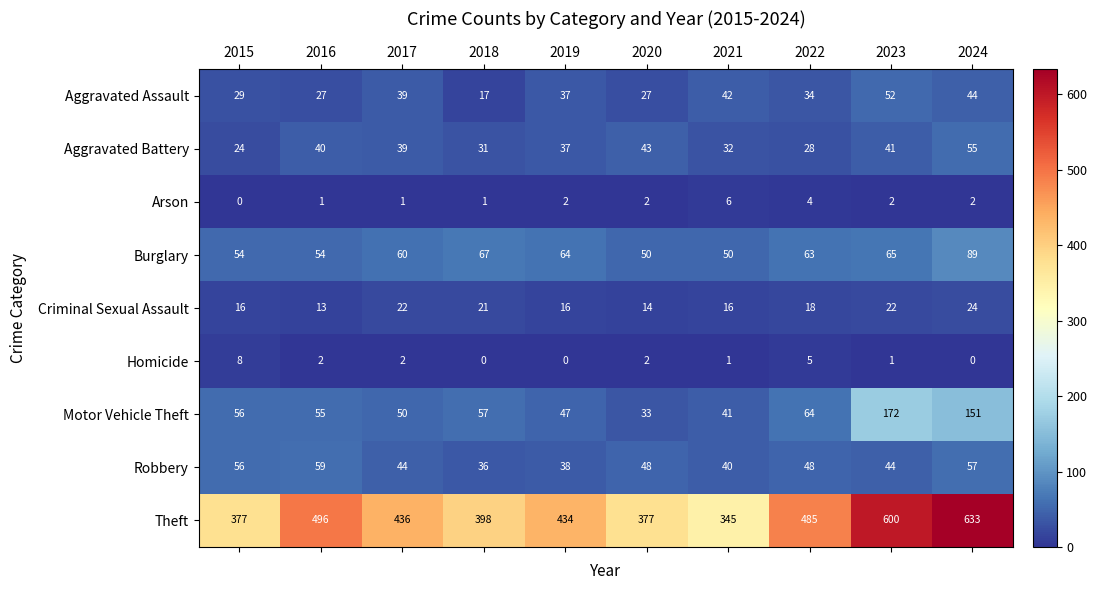

What is the average value of the Aggravated Battery series?

37